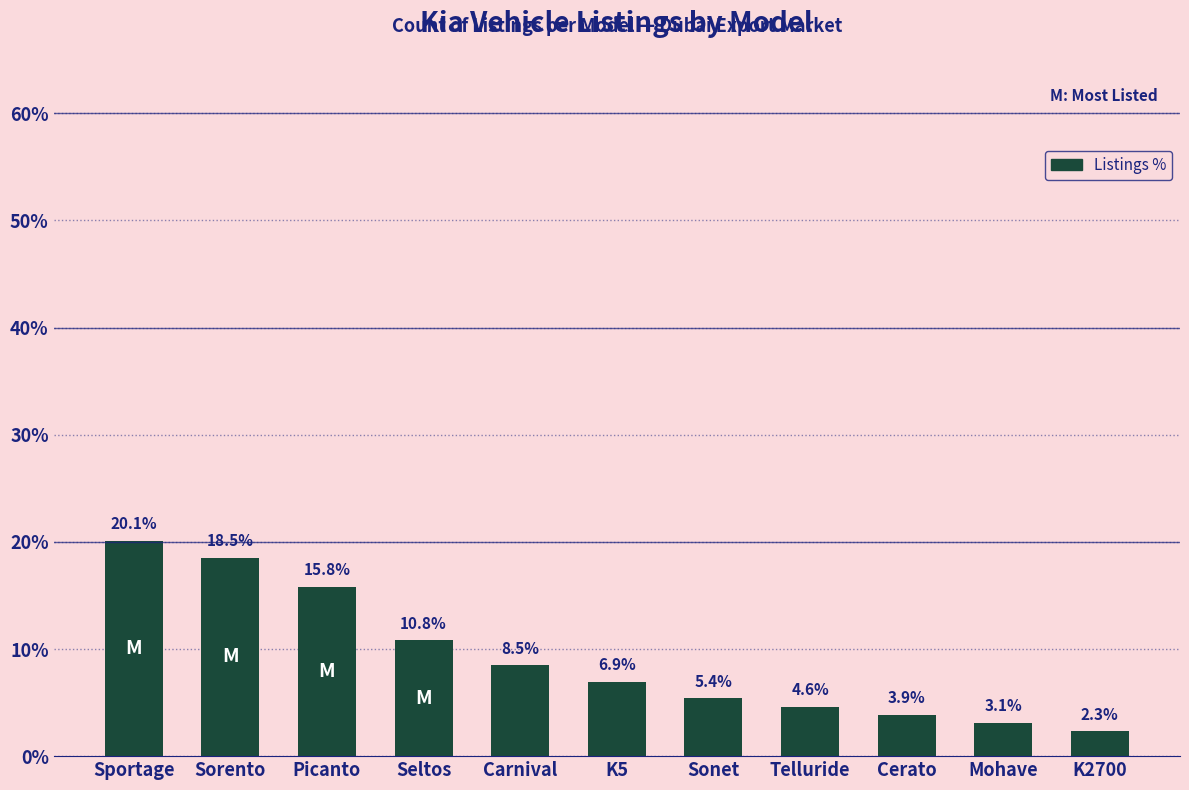

What is the difference between the second highest and minimum values?

16.2